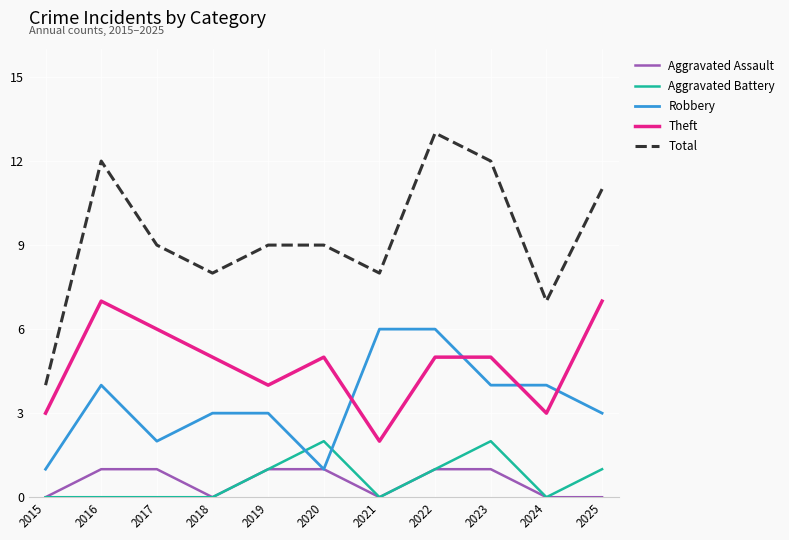

At 2025, list the series in order from largest to smallest.

Total, Theft, Robbery, Aggravated Battery, Aggravated Assault